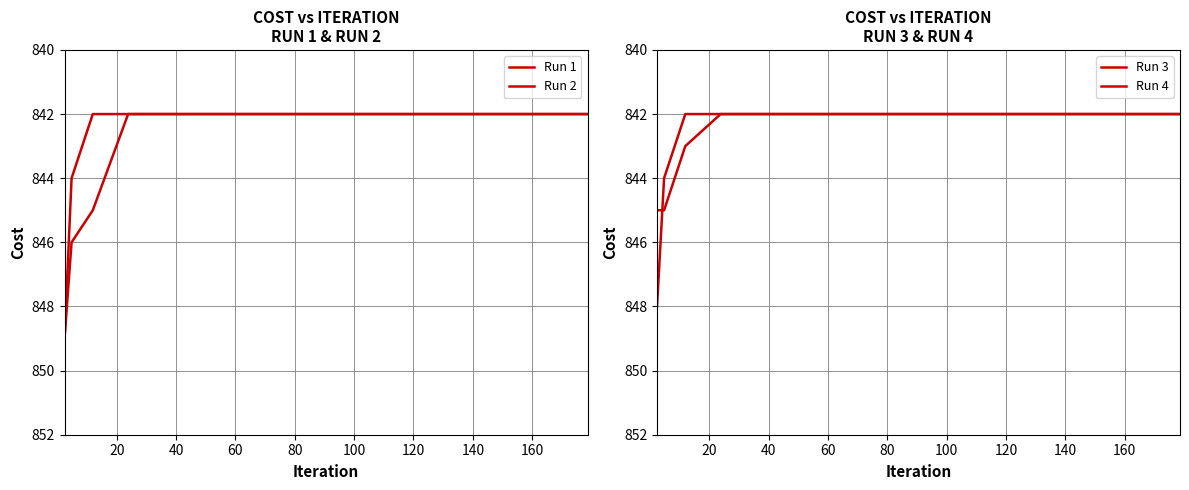

How many distinct data groups are displayed?

4